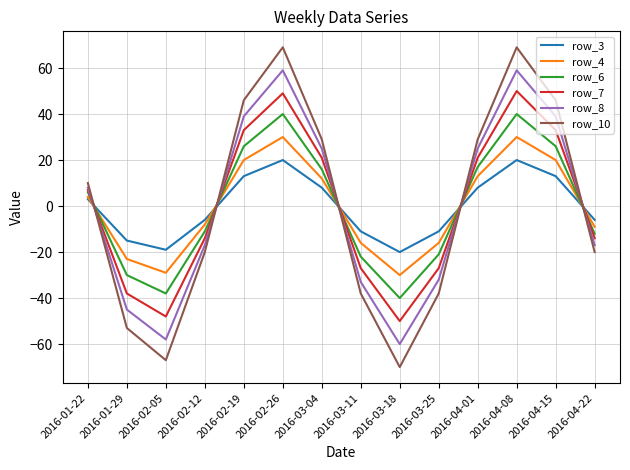

What are all the series names shown in the legend?

row_3, row_4, row_6, row_7, row_8, row_10